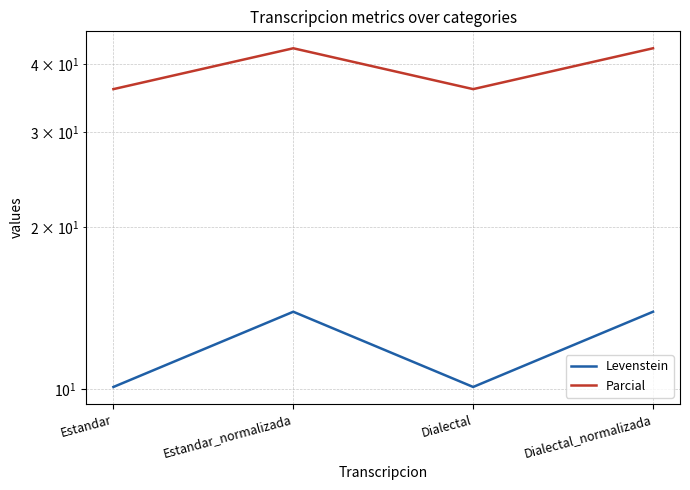

Is the value of Levenstein at Dialectal_normalizada greater than the value of Parcial at Dialectal?

No